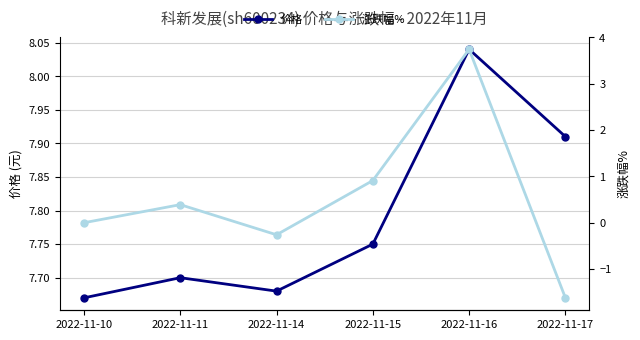

Which series has the largest range (max minus min)?

涨跌幅%